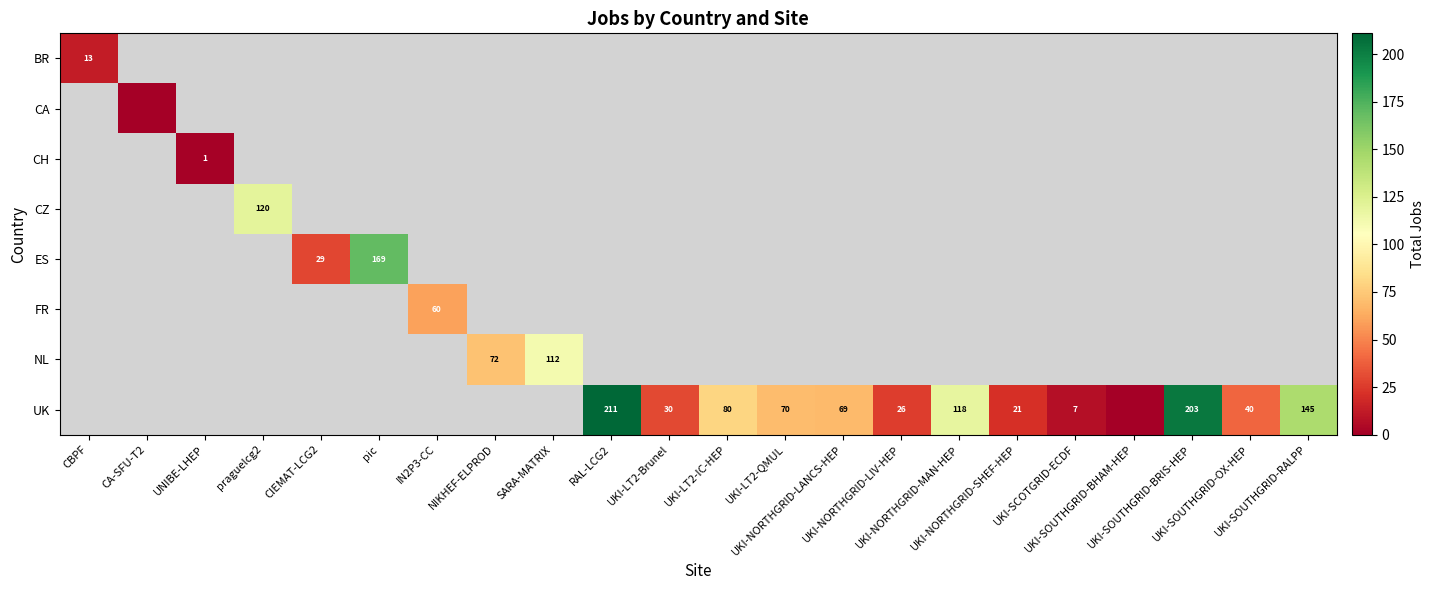

Which label corresponds to the smallest value in the chart?

CA-SFU-T2